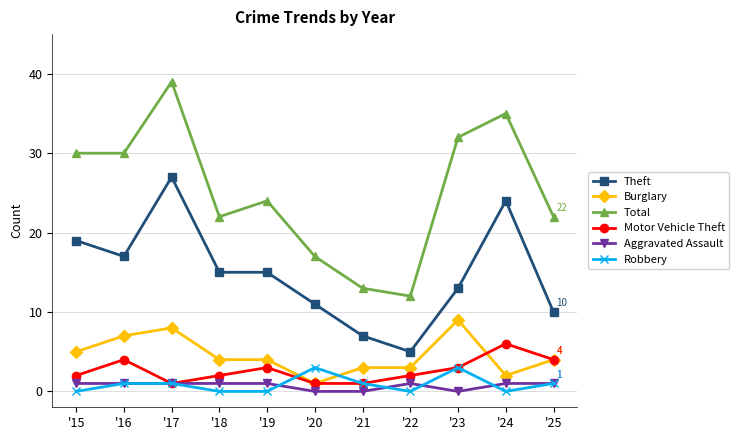

Is it true that Robbery equals 0 at '18?

True